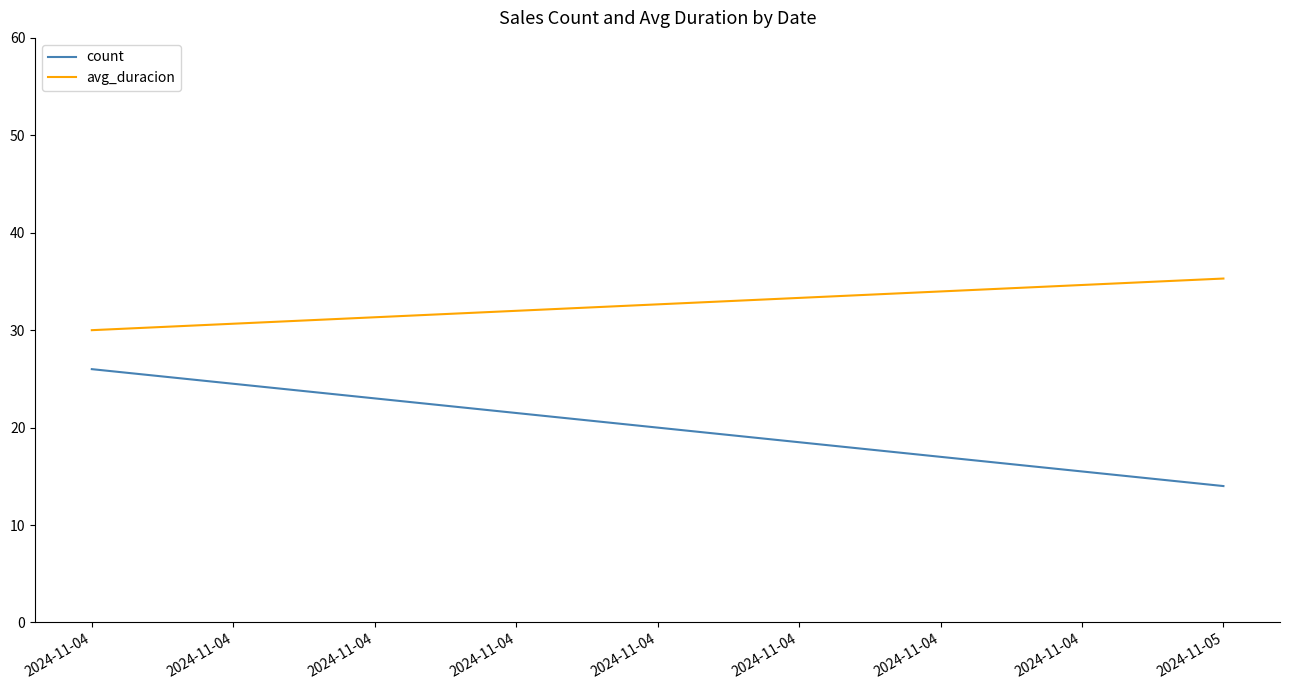

What is the sum of all count values?

40.0